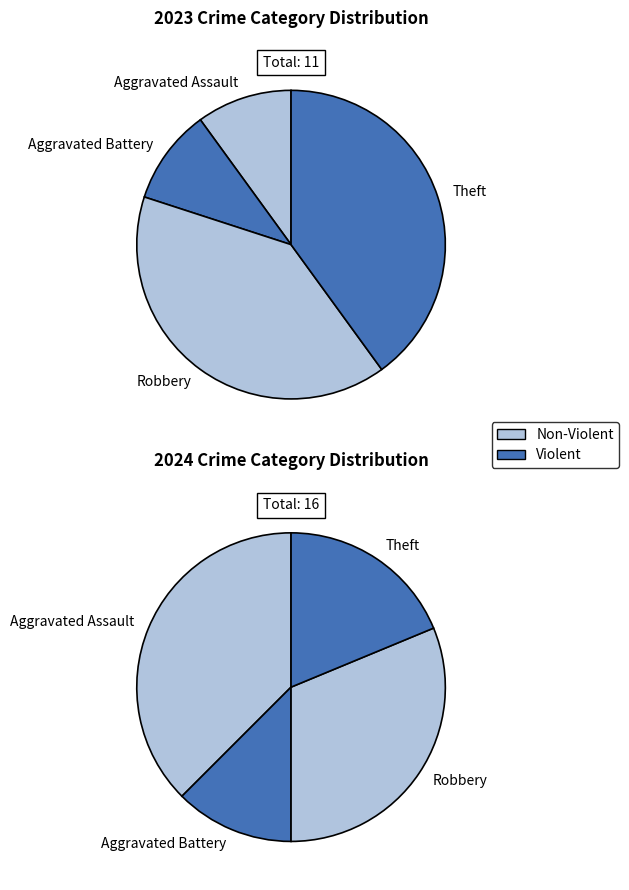

The 3 slice represents 26% of the pie. True or false?

False